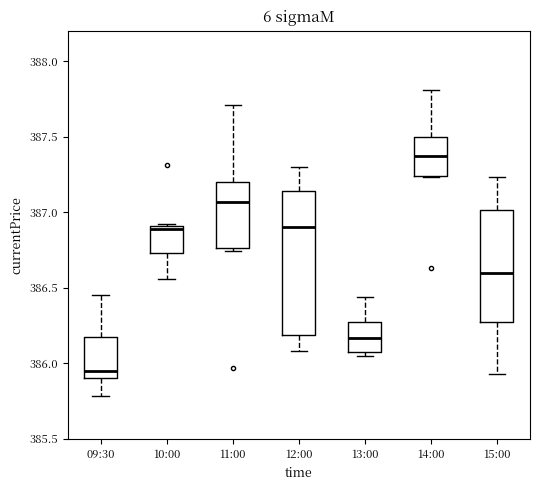

Reading left to right, read every box against the y-axis: the position of its median line, the range the box covers, and the ends of its whiskers. The values are not printed on the chart, so give them approximately, as read against the axis.

09:30: median 385.95, box 385.90 to 386.20, whiskers 385.80 to 386.45
10:00: median 386.90 (just below the box's upper edge), box 386.75 to 386.90, whiskers 386.55 to 386.90
11:00: median 387.05, box 386.75 to 387.20, whiskers 386.75 (just below the box's lower edge) to 387.70
12:00: median 386.90, box 386.20 to 387.15, whiskers 386.10 to 387.30
13:00: median 386.15, box 386.10 to 386.25, whiskers 386.05 to 386.45
14:00: median 387.35, box 387.25 to 387.50, whiskers 387.25 to 387.80
15:00: median 386.60, box 386.30 to 387.00, whiskers 385.95 to 387.25